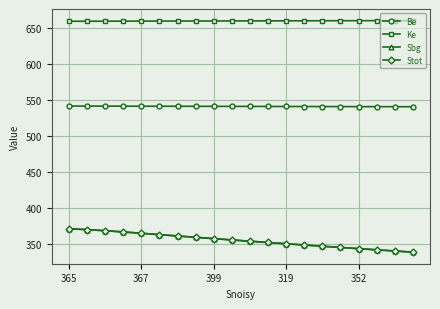

List the series in order of their peak value, lowest first.

Sbg, Stot, Be, Ke